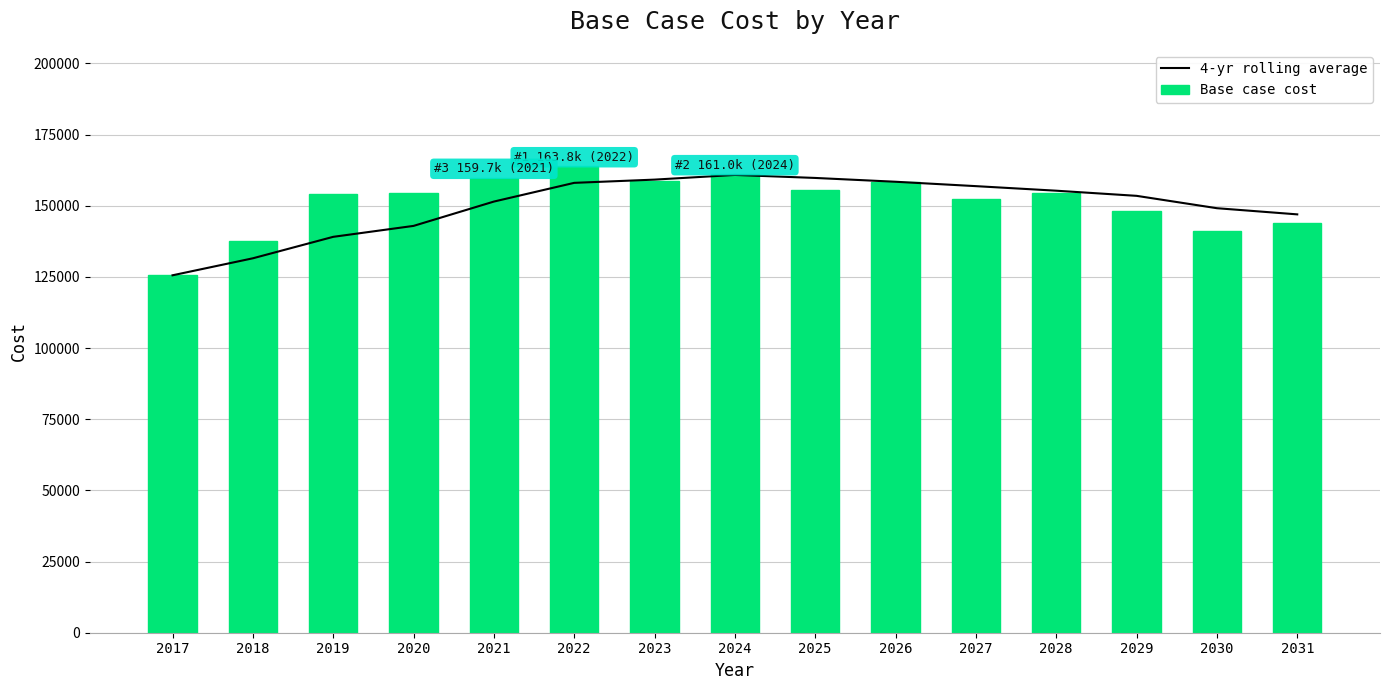

The 4-yr rolling average series shows 93089.5 at 2024. True or false?

False